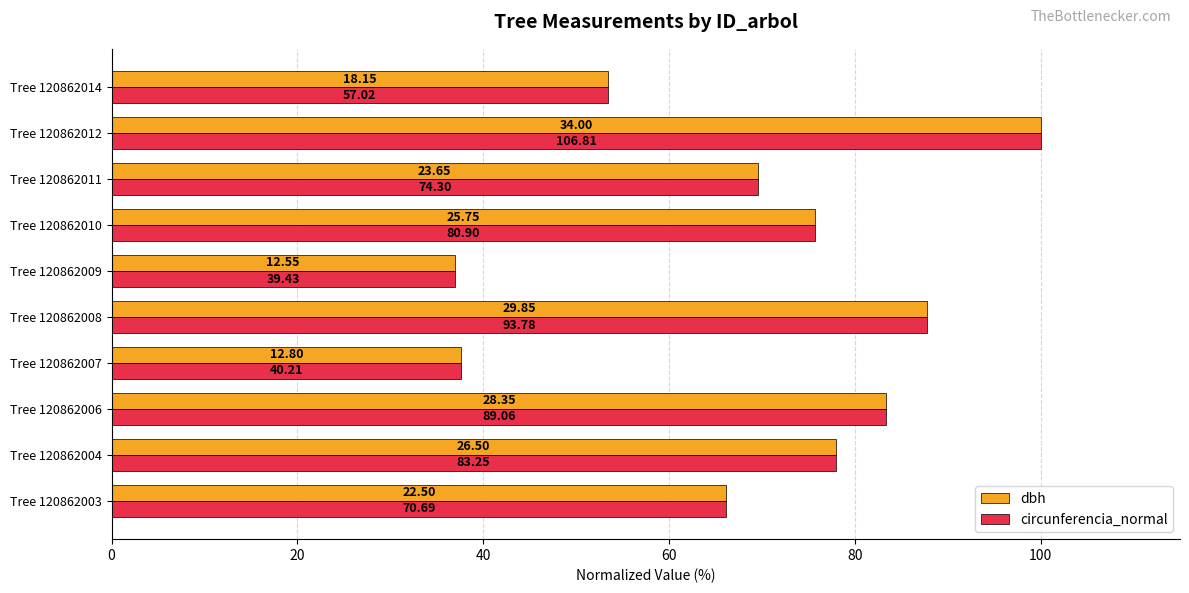

What are all the series names shown in the legend?

dbh, circunferencia_normal